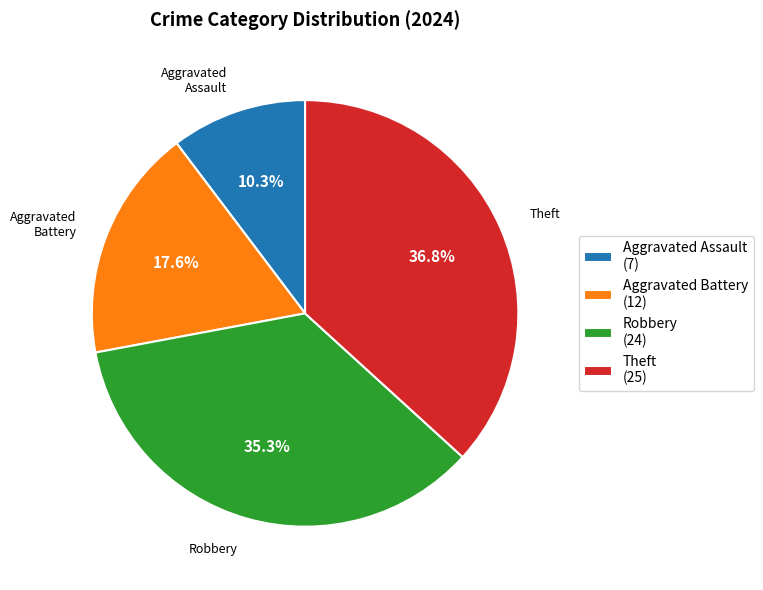

Which category has the smallest portion of the pie?

Aggravated Assault